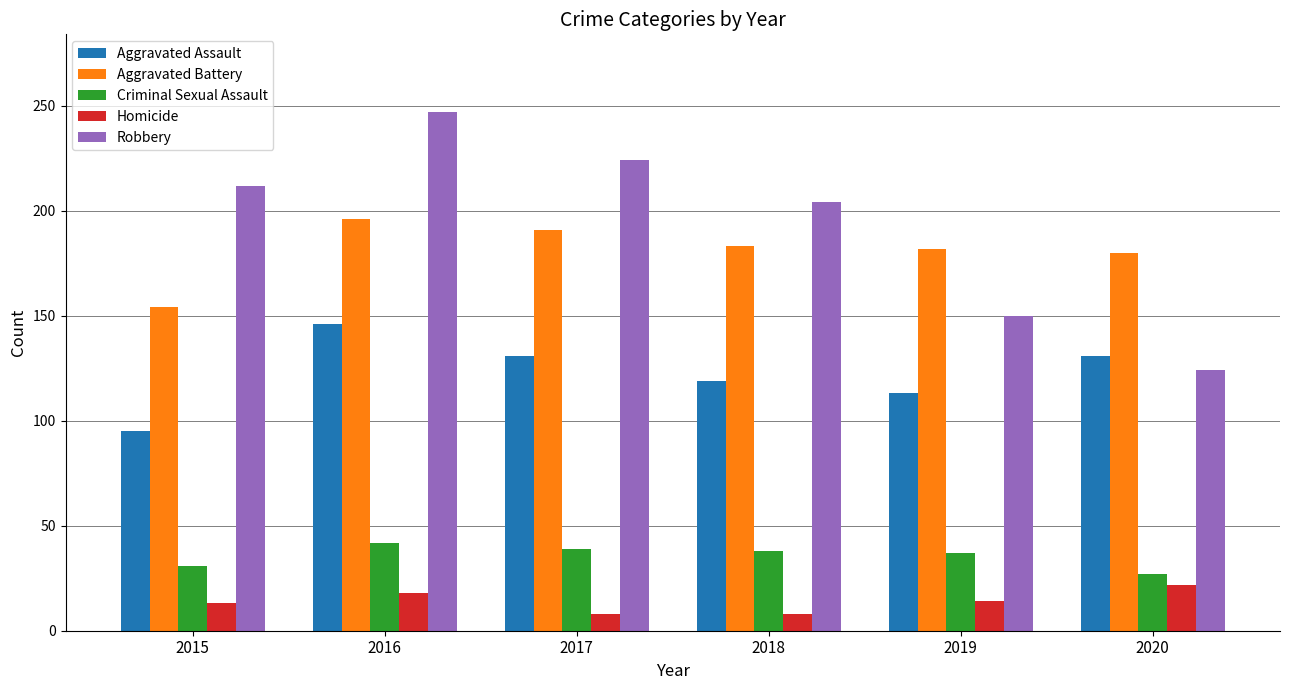

What is the difference between the maximum and second lowest values in the Aggravated Battery series?

16